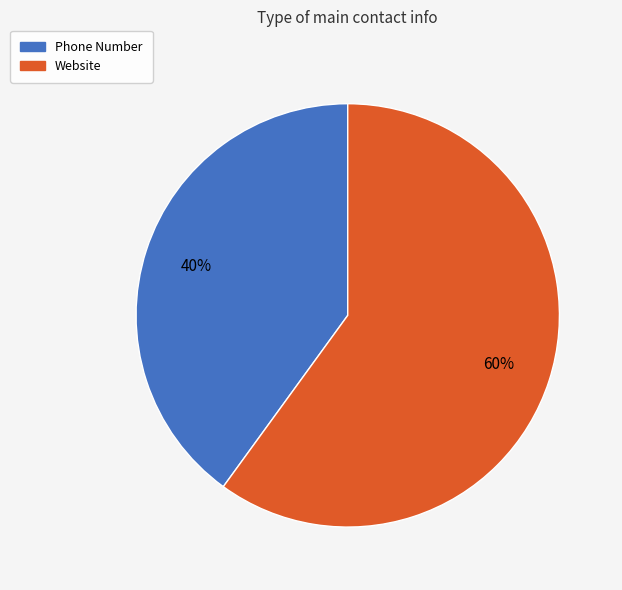

Which category accounts for the majority?

Website